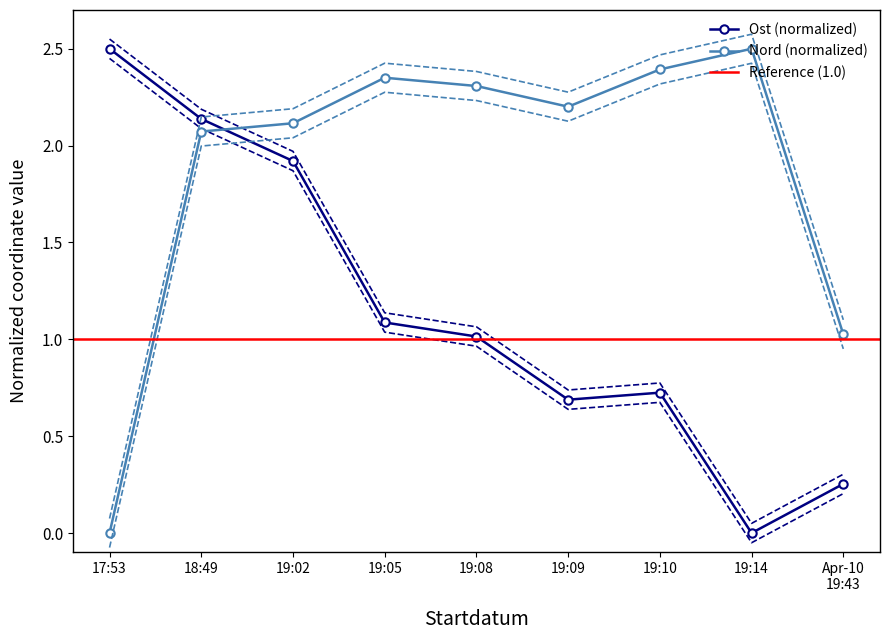

Which series has the widest spread of values?

Ost